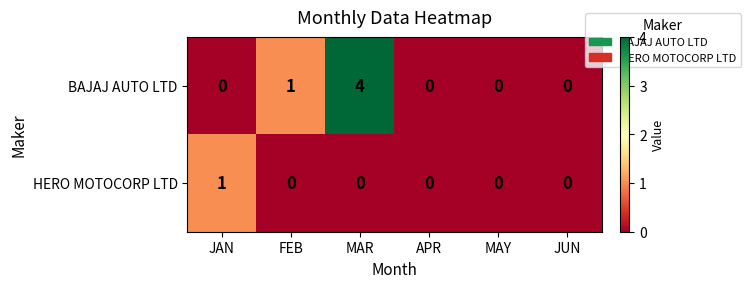

Reading left to right, list all the values displayed in this chart.

BAJAJ AUTO LTD: 0	1	4	0	0	0
HERO MOTOCORP LTD: 1	0	0	0	0	0